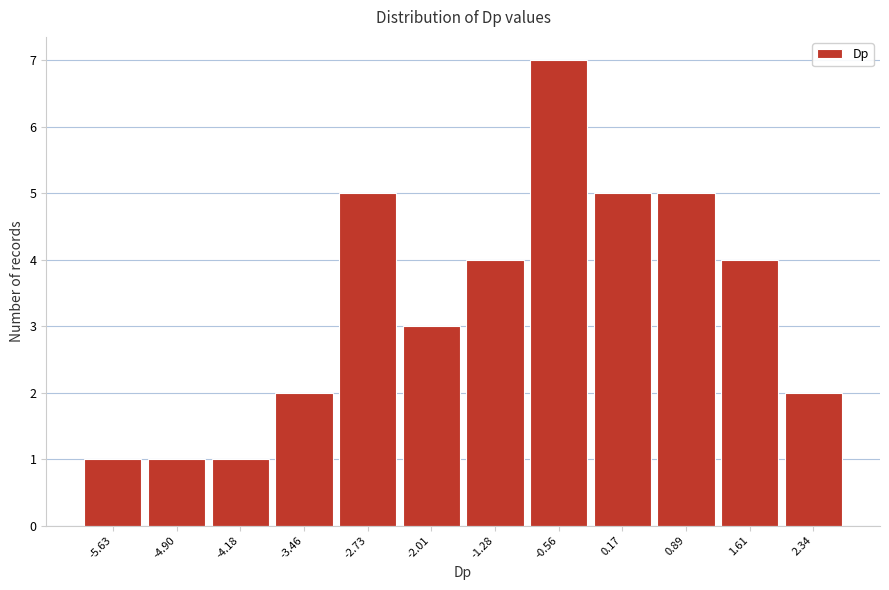

Reading right to left, what are all the values shown in this chart?

2	4	5	5	7	4	3	5	2	1	1	1